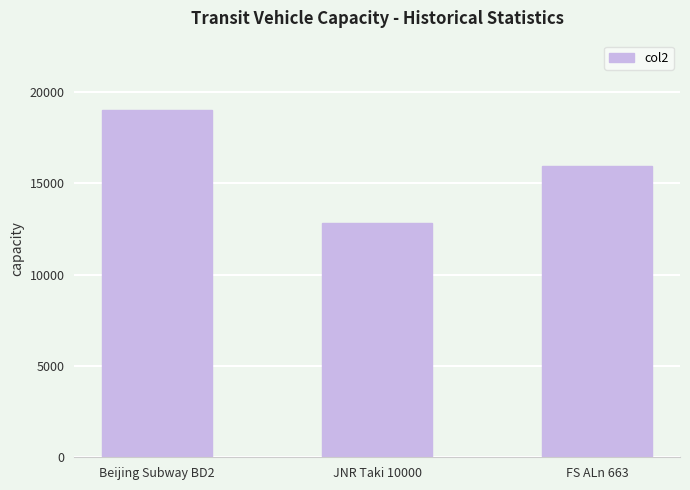

List the labels in order of value, largest first.

Beijing Subway BD2, FS ALn 663, JNR Taki 10000